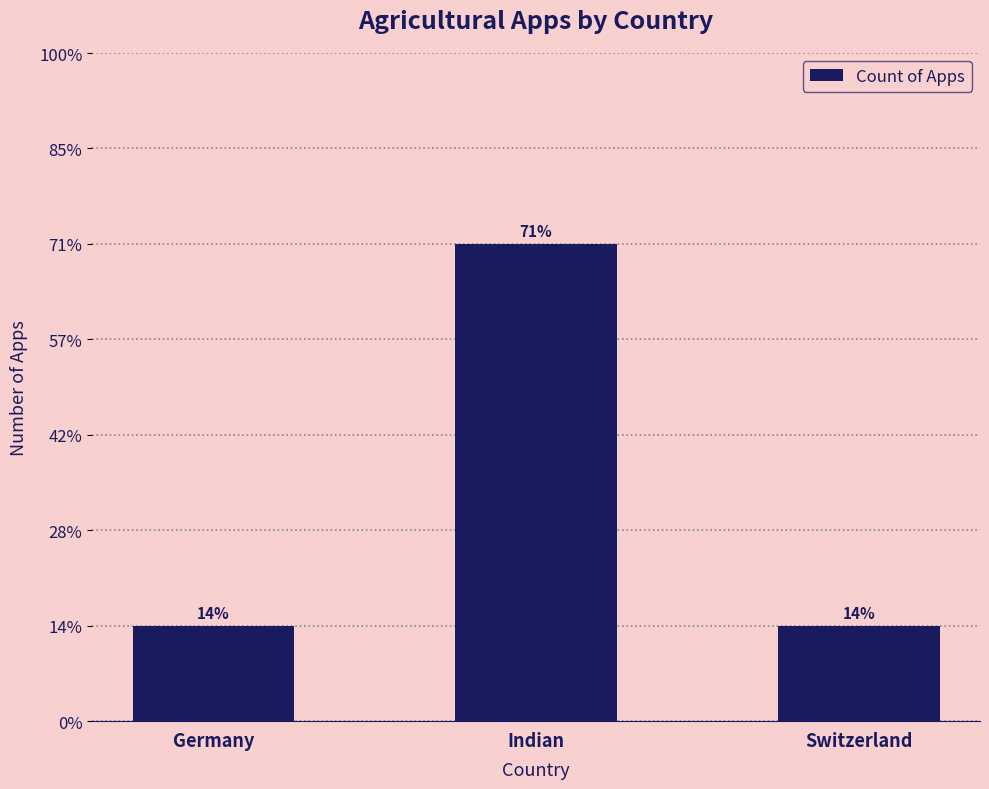

Reading left to right, extract all data points from this chart.

1	5	1